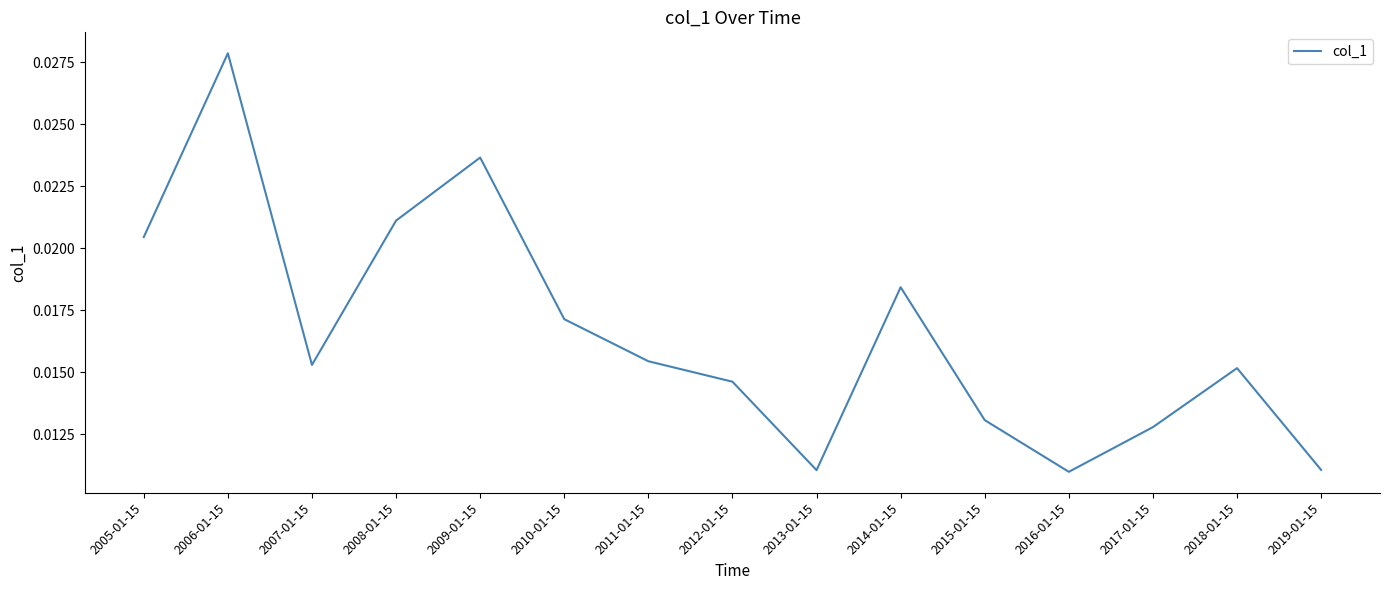

Which label corresponds to the largest value in the chart?

2006-01-15